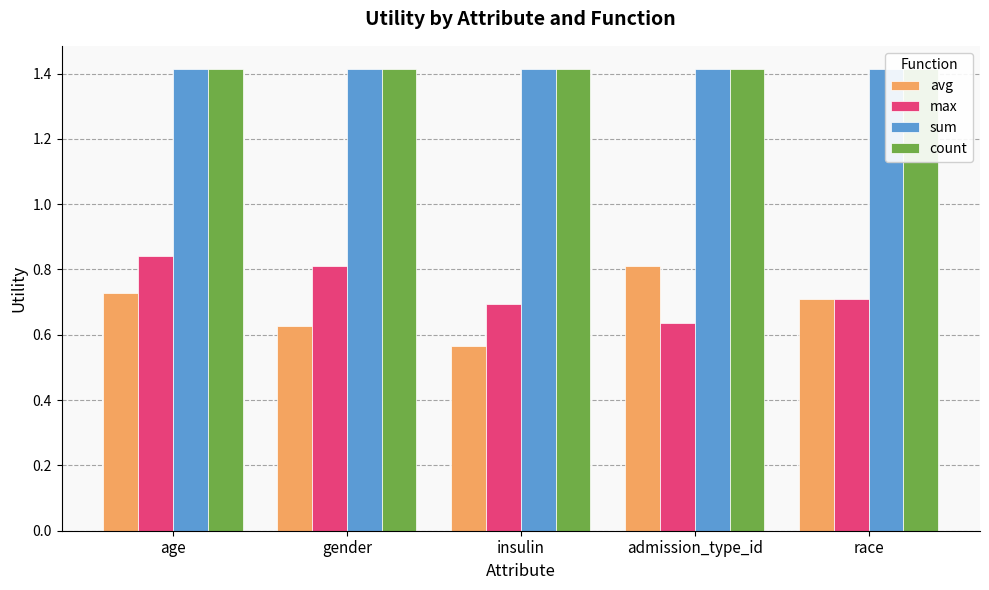

Reading left to right, list all the values displayed in this chart.

avg: age=0.7	gender=0.6	insulin=0.6	admission_type_id=0.8	race=0.7
max: age=0.8	gender=0.8	insulin=0.7	admission_type_id=0.6	race=0.7
sum: age=1.4	gender=1.4	insulin=1.4	admission_type_id=1.4	race=1.4
count: age=1.4	gender=1.4	insulin=1.4	admission_type_id=1.4	race=1.4